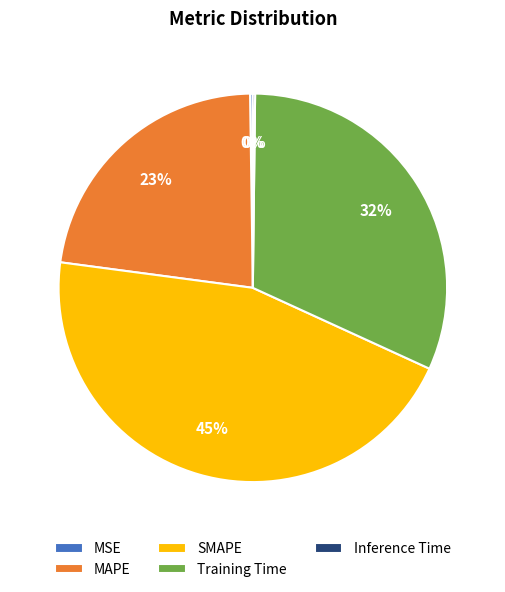

The SMAPE slice represents 57% of the pie. True or false?

False